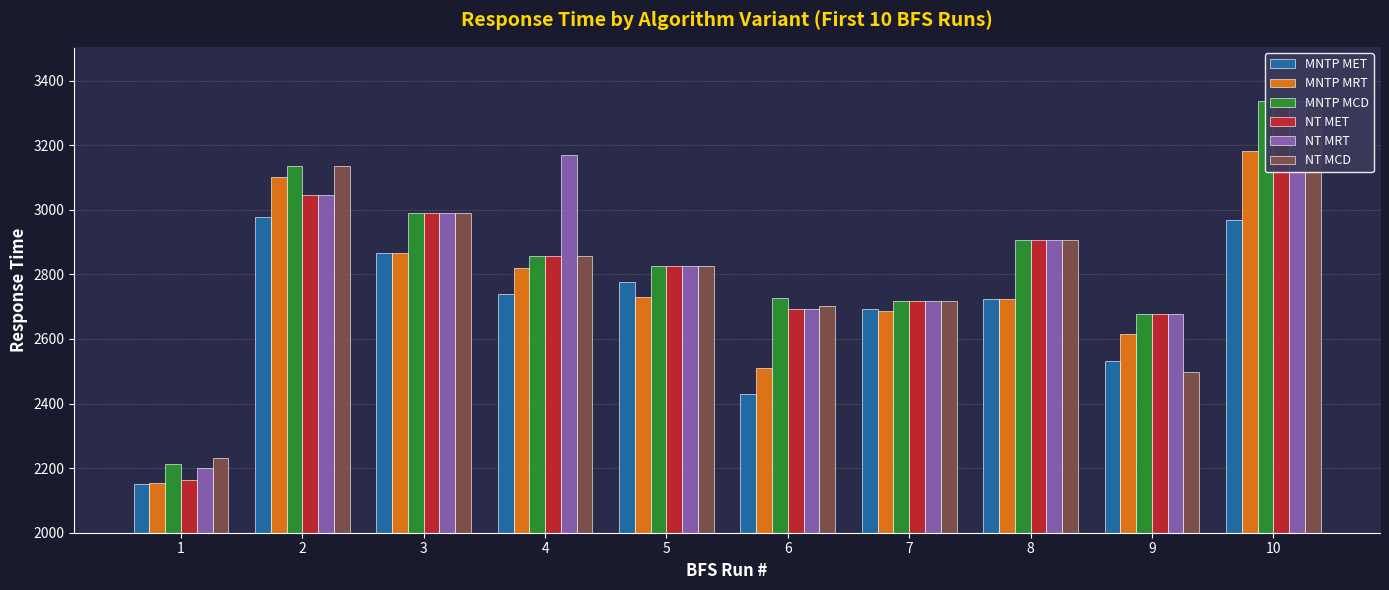

The value of NT MRT at 6 is 1086. True or false?

False